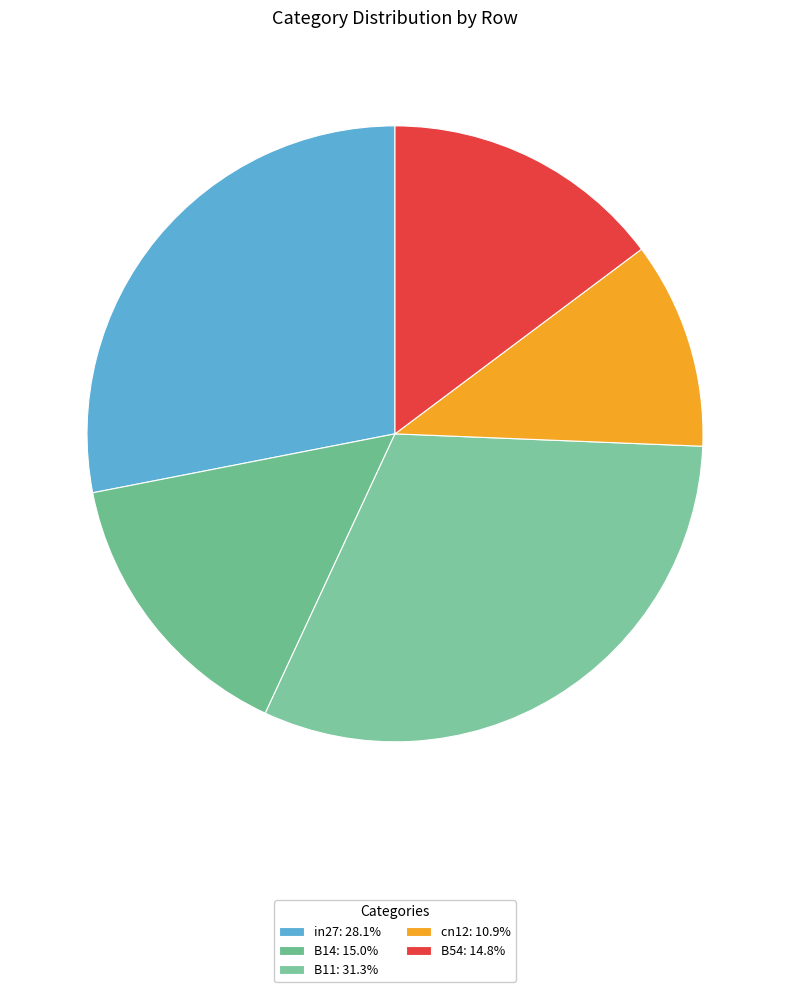

Count the number of slices in the pie.

5